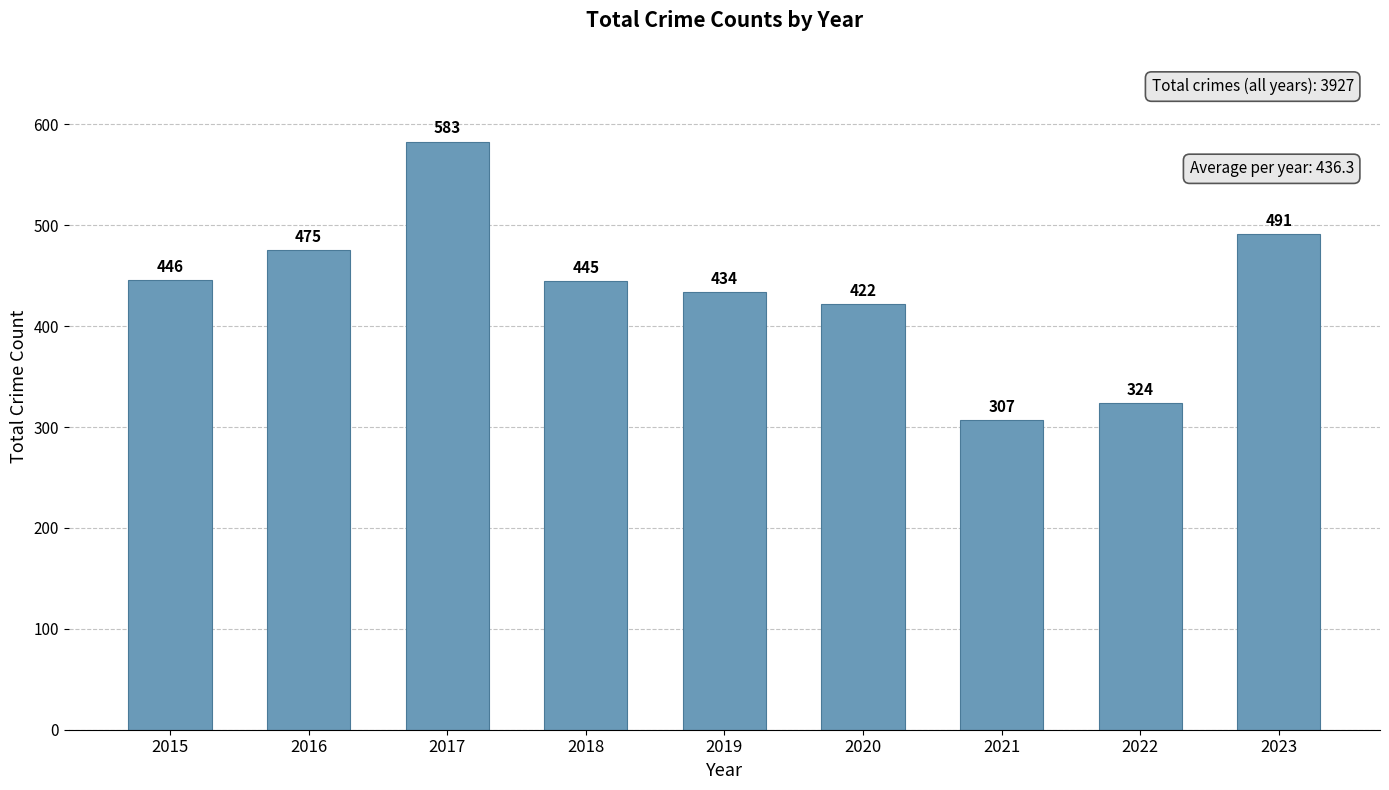

True or false: the data shows 321 at 2017.

False